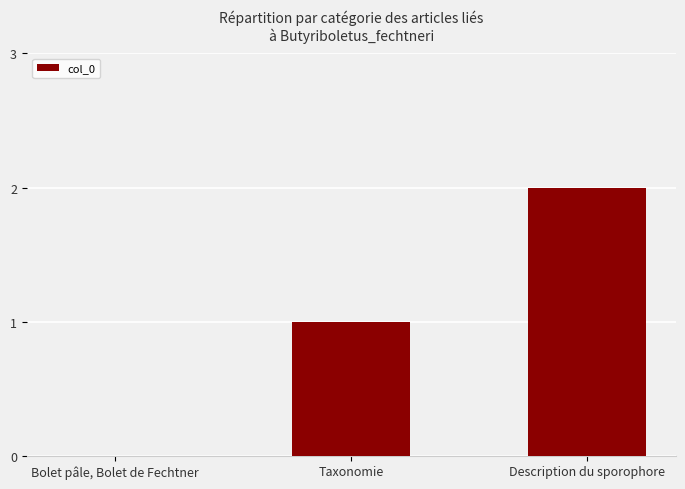

Which label corresponds to the largest value in the chart?

Description du sporophore